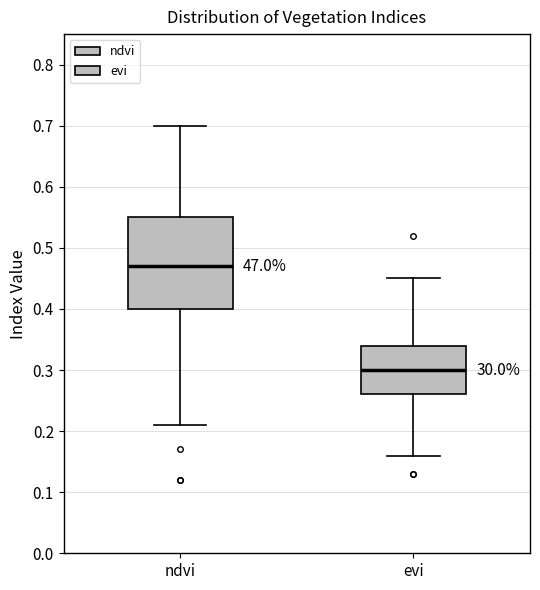

Reading left to right, transcribe this box plot: for each box, give where its median line is, the range the box spans, and where its two whiskers end, as read against the y-axis. The values are not printed on the chart, so give them approximately, as read against the axis.

ndvi: median 0.47, box 0.40 to 0.55, whiskers 0.21 to 0.70
evi: median 0.30, box 0.26 to 0.34, whiskers 0.16 to 0.45